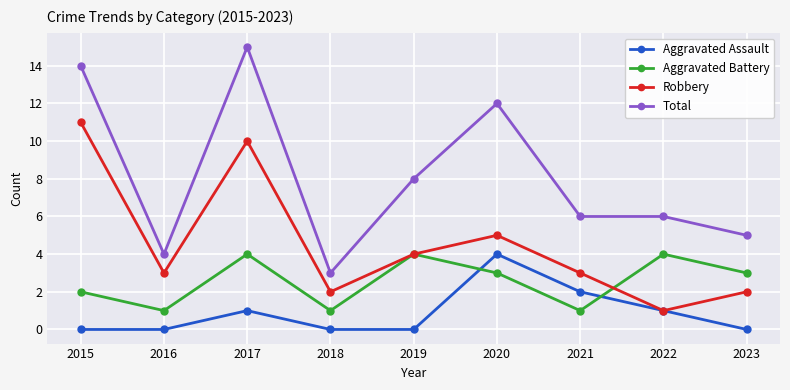

Where is the first local maximum for Aggravated Assault?

2017